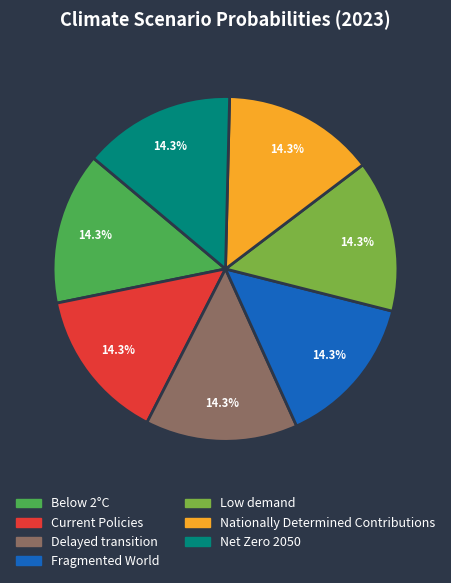

To the nearest percent, what percentage of the pie is Low demand?

14%